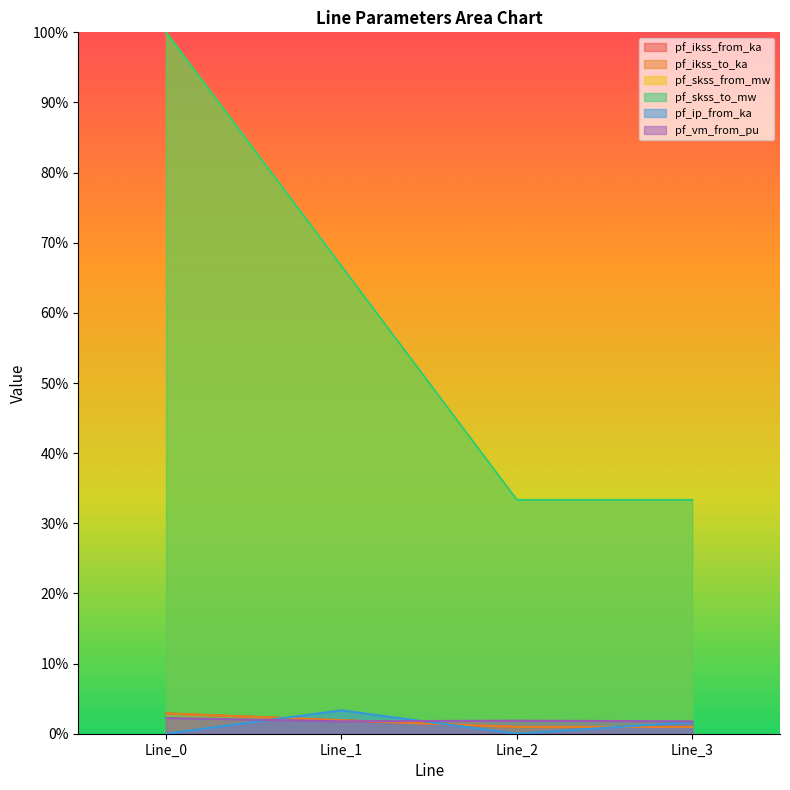

Where is the first local minimum for pf_ip_from_ka?

Line_2